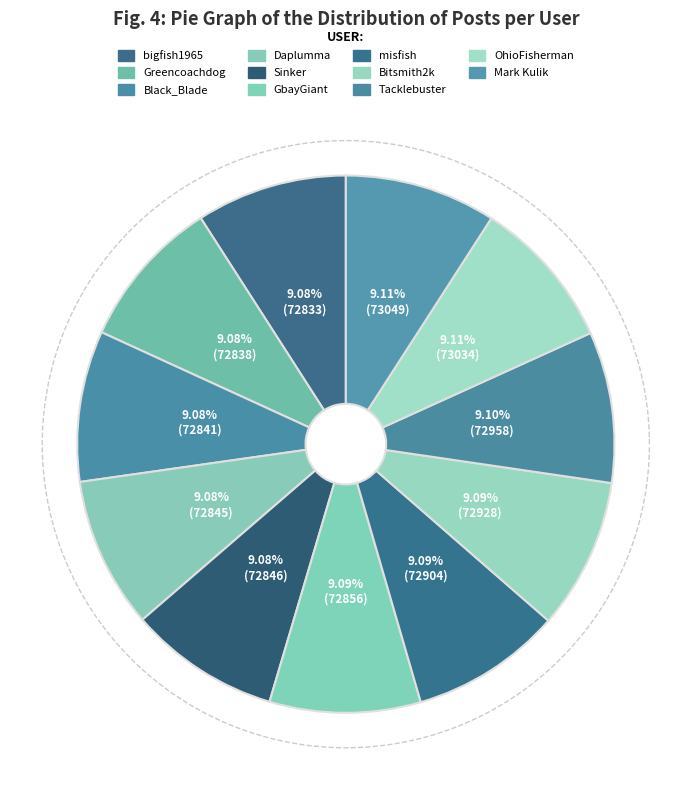

What is the total percentage of bigfish1965 and Mark Kulik?

18.2%